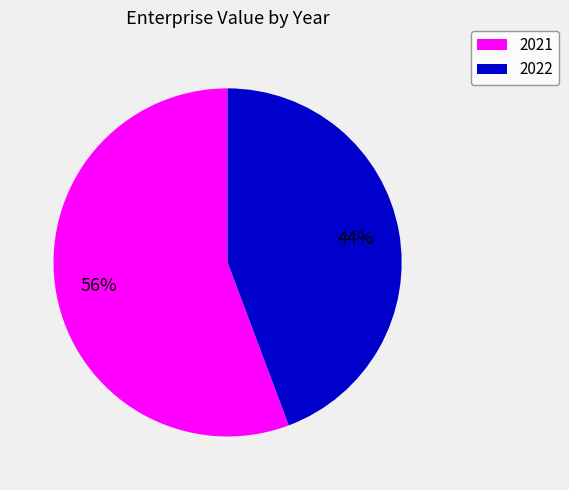

Approximately how many times larger is the value at 2021 compared to 2022?

1.3